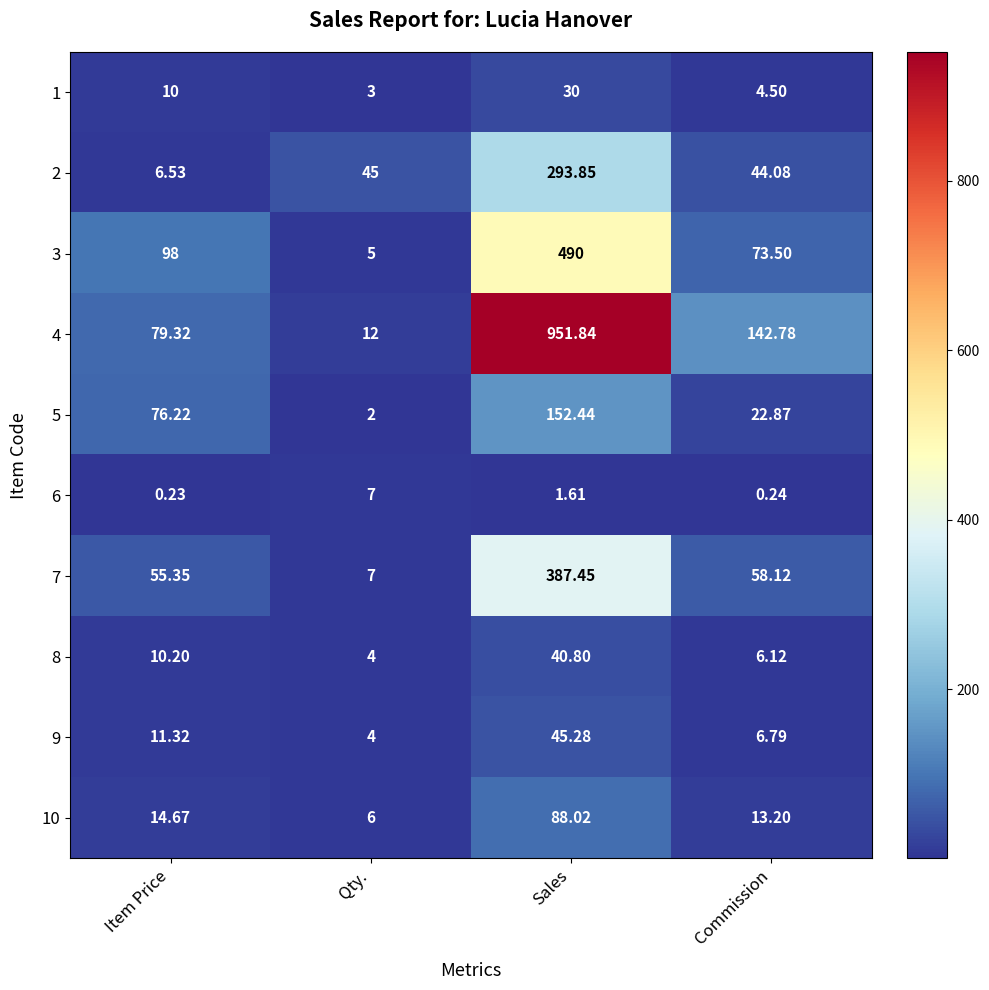

Which category has the lowest value in the 10 series?

Qty.